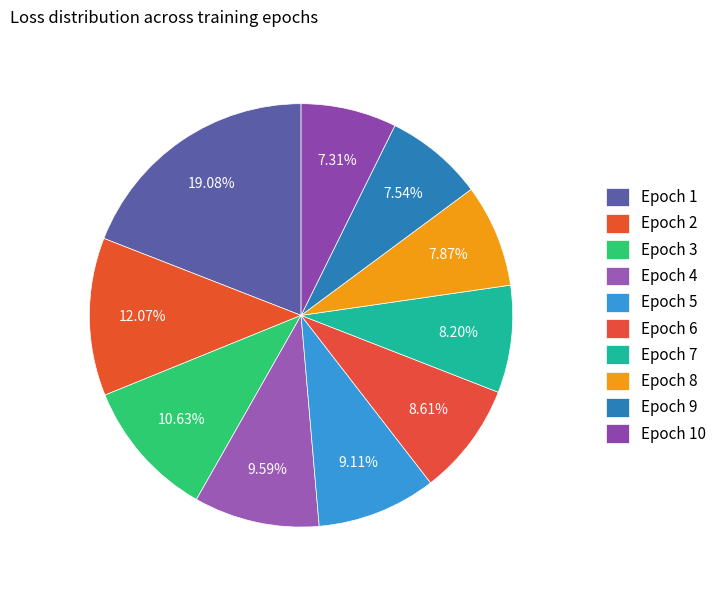

Count the number of slices in the pie.

10